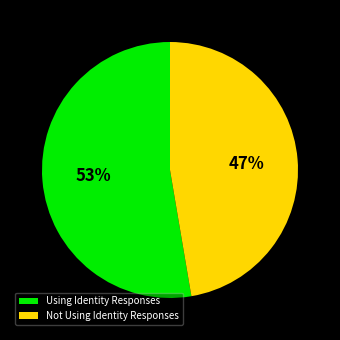

Rank the categories by value from highest to lowest.

Using Identity Responses, Not Using Identity Responses